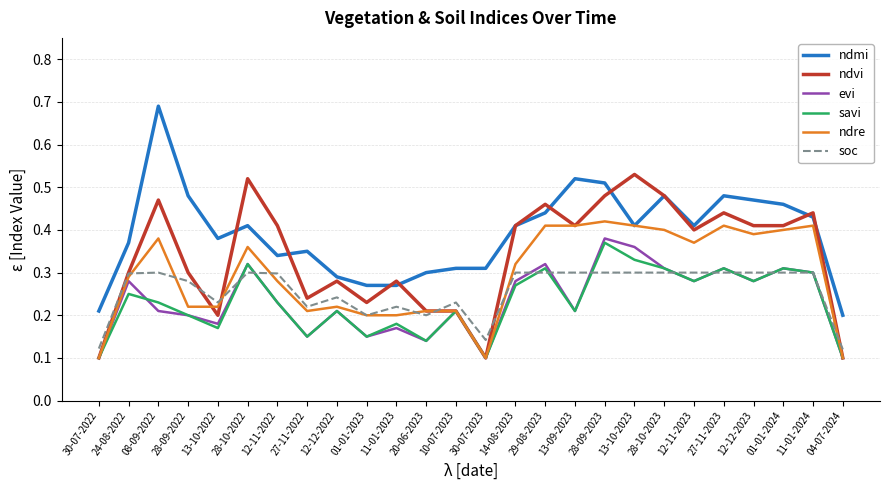

Which series has the largest total across all categories?

ndmi